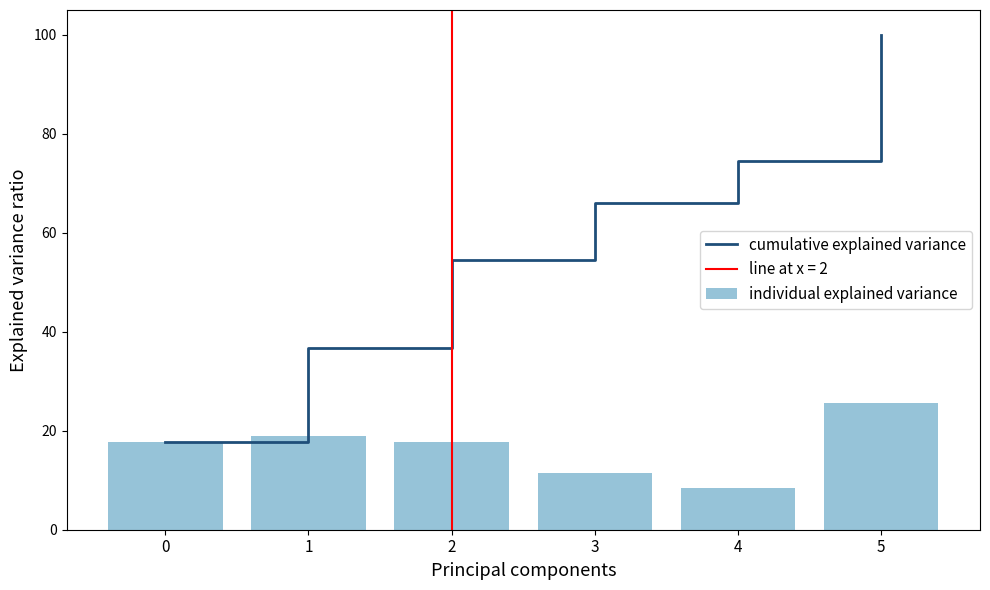

What is the lowest value of the cumulative explained variance series?

17.8